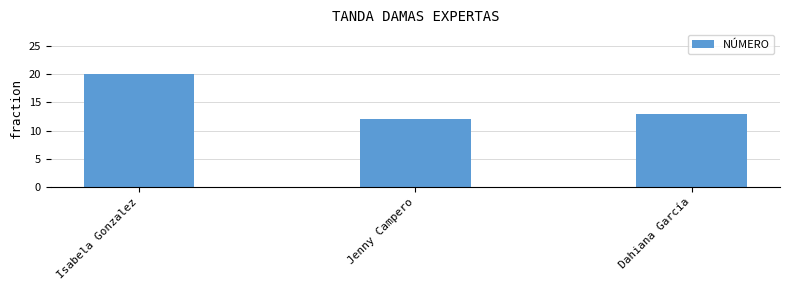

How many data points are less than 13?

1